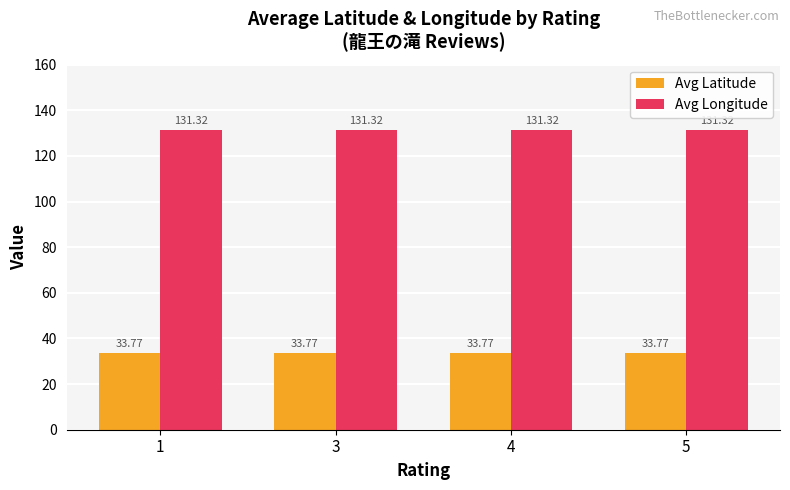

Which series has the largest total across all categories?

Avg Longitude